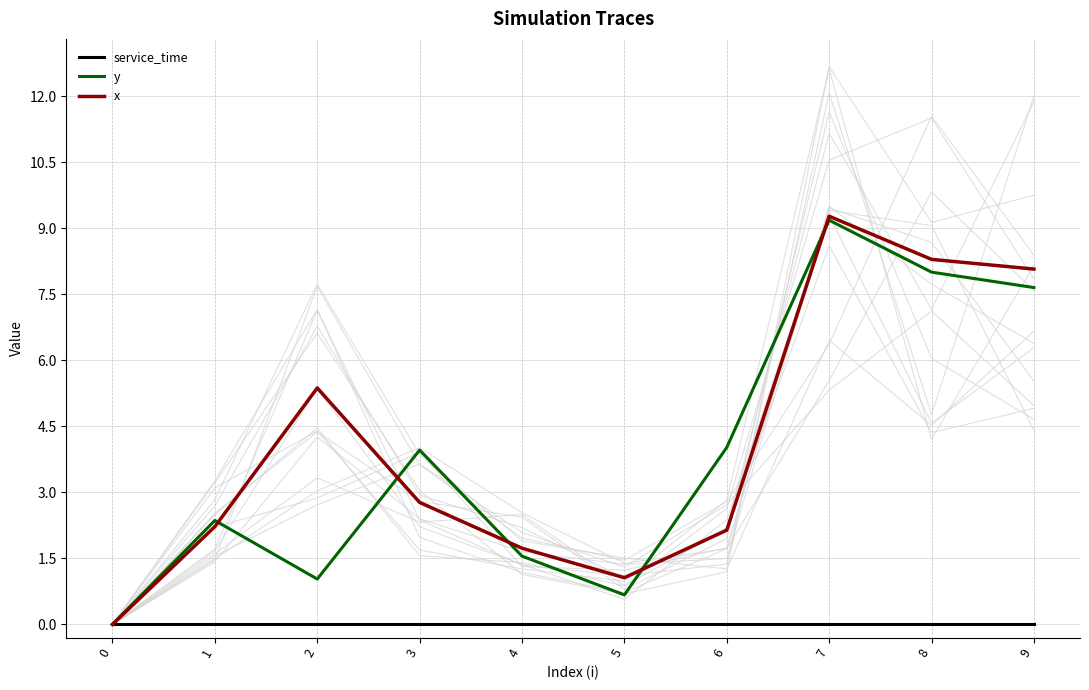

Where is the first local minimum for y?

2